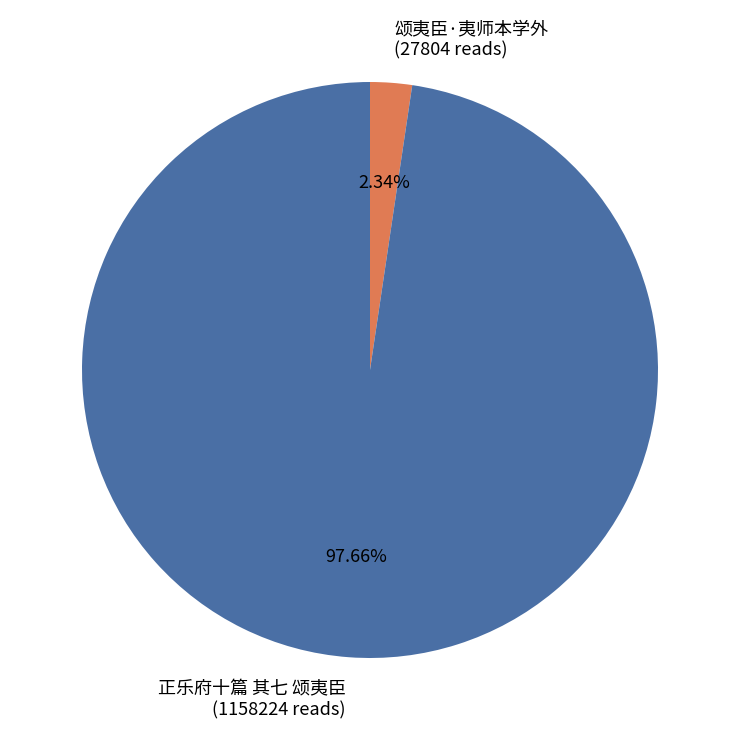

Which slice is the largest?

正乐府十篇 其七 颂夷臣